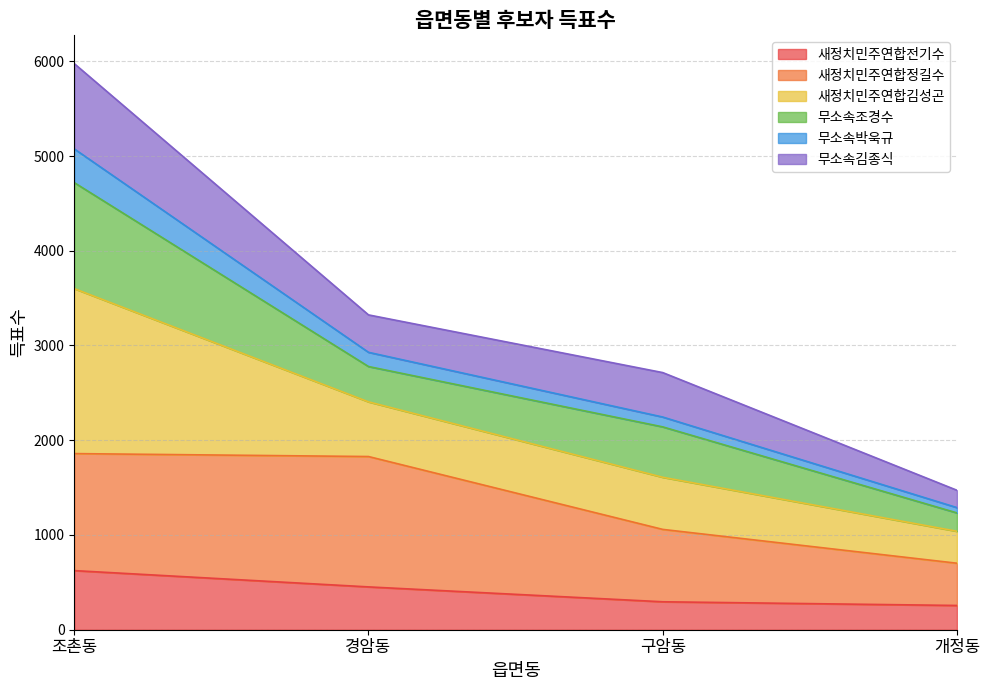

At which label does 새정치민주연합전기수 reach its peak?

조촌동